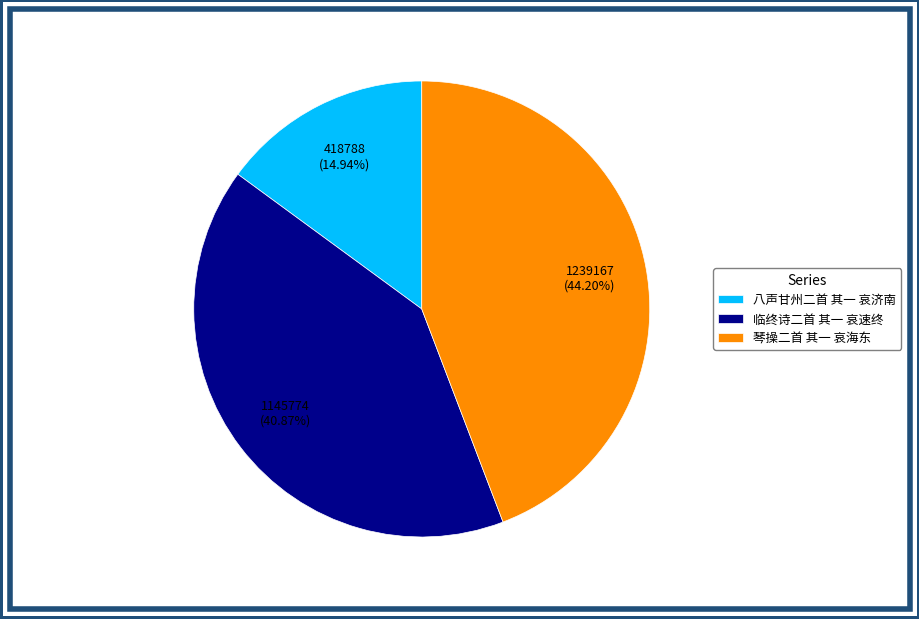

What portion of the pie excludes 八声甘州二首 其一 哀济南?

85.1%